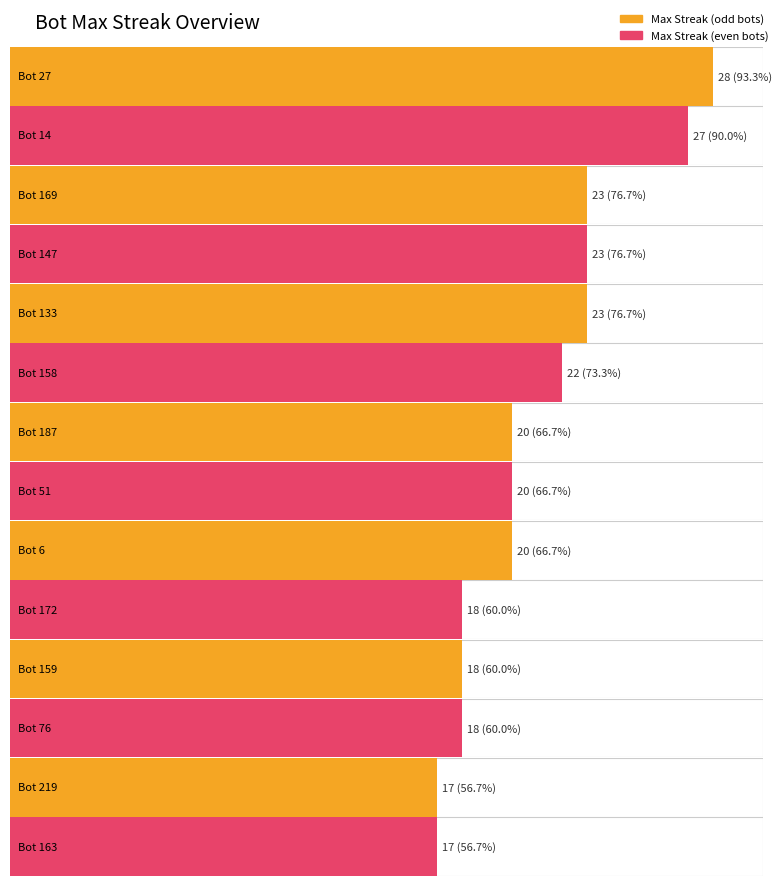

The Bot series shows 278 at Bot 172. True or false?

False